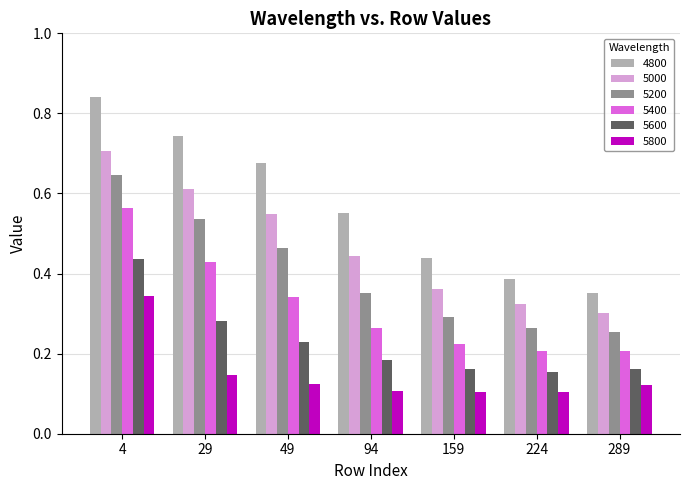

Is it true that 5400 equals 0.1 at 159?

False